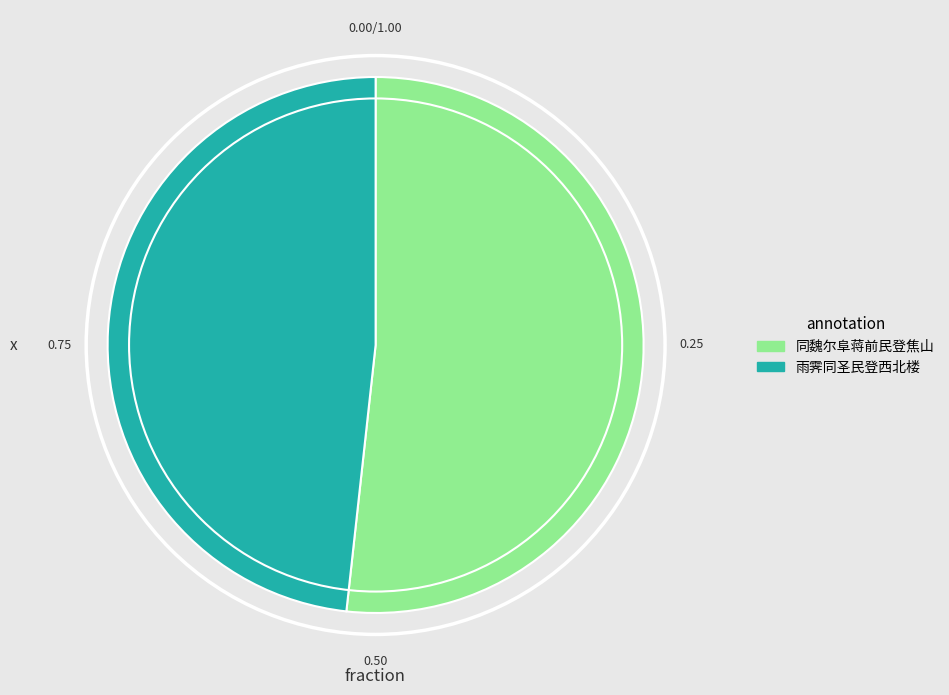

How many slices are in this pie chart?

2